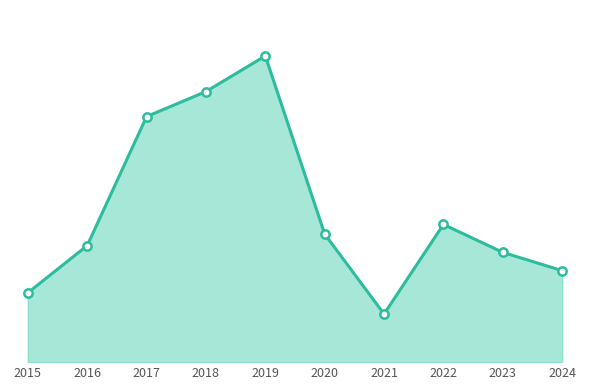

What is the ratio of the value at 2023 to the value at 2016?

0.9